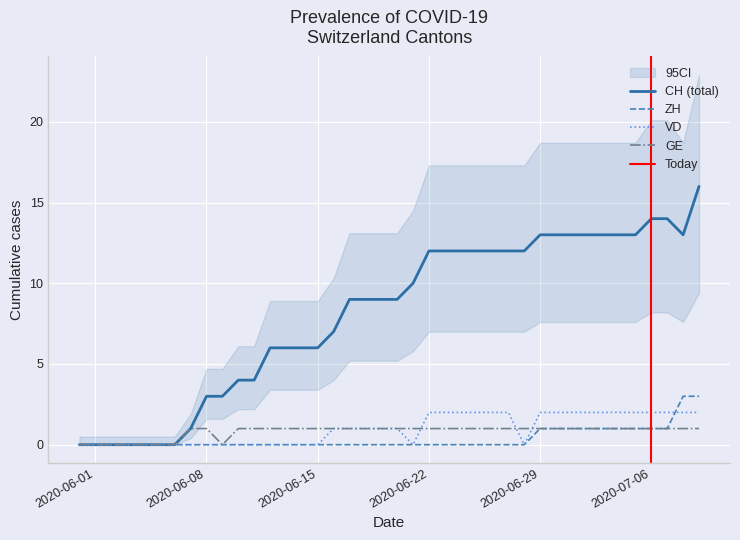

Reading left to right, transcribe all the data shown in this chart.

CH: 2020-05-31=0	2020-06-07=1	2020-06-14=6	2020-06-21=10	2020-06-28=12	2020-07-05=13	2020-07-08=13	2020-07-09=16	2020-06-08=3	2020-06-15=6	2020-06-22=12	2020-06-29=13	2020-07-06=14	2020-07-03=13	2020-07-01=13	2020-07-02=13	2020-07-04=13	2020-06-01=0	2020-06-02=0	2020-06-03=0	2020-06-04=0	2020-06-05=0	2020-06-06=0	2020-06-09=3	2020-06-10=4	2020-06-11=4	2020-06-12=6	2020-06-13=6	2020-06-16=7	2020-06-17=9	2020-06-18=9	2020-06-19=9	2020-06-20=9	2020-06-23=12	2020-06-24=12	2020-06-25=12	2020-06-26=12	2020-06-27=12	2020-06-30=13	2020-07-07=14
ZH: 2020-05-31=0	2020-06-07=0	2020-06-14=0	2020-06-21=0	2020-06-28=0	2020-07-05=1	2020-07-08=3	2020-07-09=3	2020-06-08=0	2020-06-15=0	2020-06-22=0	2020-06-29=1	2020-07-06=1	2020-07-03=1	2020-07-01=1	2020-07-02=1	2020-07-04=1	2020-06-01=0	2020-06-02=0	2020-06-03=0	2020-06-04=0	2020-06-05=0	2020-06-06=0	2020-06-09=0	2020-06-10=0	2020-06-11=0	2020-06-12=0	2020-06-13=0	2020-06-16=0	2020-06-17=0	2020-06-18=0	2020-06-19=0	2020-06-20=0	2020-06-23=0	2020-06-24=0	2020-06-25=0	2020-06-26=0	2020-06-27=0	2020-06-30=1	2020-07-07=1
VD: 2020-05-31=0	2020-06-07=0	2020-06-14=0	2020-06-21=0	2020-06-28=0	2020-07-05=2	2020-07-08=2	2020-07-09=2	2020-06-08=0	2020-06-15=0	2020-06-22=2	2020-06-29=2	2020-07-06=2	2020-07-03=2	2020-07-01=2	2020-07-02=2	2020-07-04=2	2020-06-01=0	2020-06-02=0	2020-06-03=0	2020-06-04=0	2020-06-05=0	2020-06-06=0	2020-06-09=0	2020-06-10=0	2020-06-11=0	2020-06-12=0	2020-06-13=0	2020-06-16=1	2020-06-17=1	2020-06-18=1	2020-06-19=1	2020-06-20=1	2020-06-23=2	2020-06-24=2	2020-06-25=2	2020-06-26=2	2020-06-27=2	2020-06-30=2	2020-07-07=2
GE: 2020-05-31=0	2020-06-07=1	2020-06-14=1	2020-06-21=1	2020-06-28=1	2020-07-05=1	2020-07-08=1	2020-07-09=1	2020-06-08=1	2020-06-15=1	2020-06-22=1	2020-06-29=1	2020-07-06=1	2020-07-03=1	2020-07-01=1	2020-07-02=1	2020-07-04=1	2020-06-01=0	2020-06-02=0	2020-06-03=0	2020-06-04=0	2020-06-05=0	2020-06-06=0	2020-06-09=0	2020-06-10=1	2020-06-11=1	2020-06-12=1	2020-06-13=1	2020-06-16=1	2020-06-17=1	2020-06-18=1	2020-06-19=1	2020-06-20=1	2020-06-23=1	2020-06-24=1	2020-06-25=1	2020-06-26=1	2020-06-27=1	2020-06-30=1	2020-07-07=1